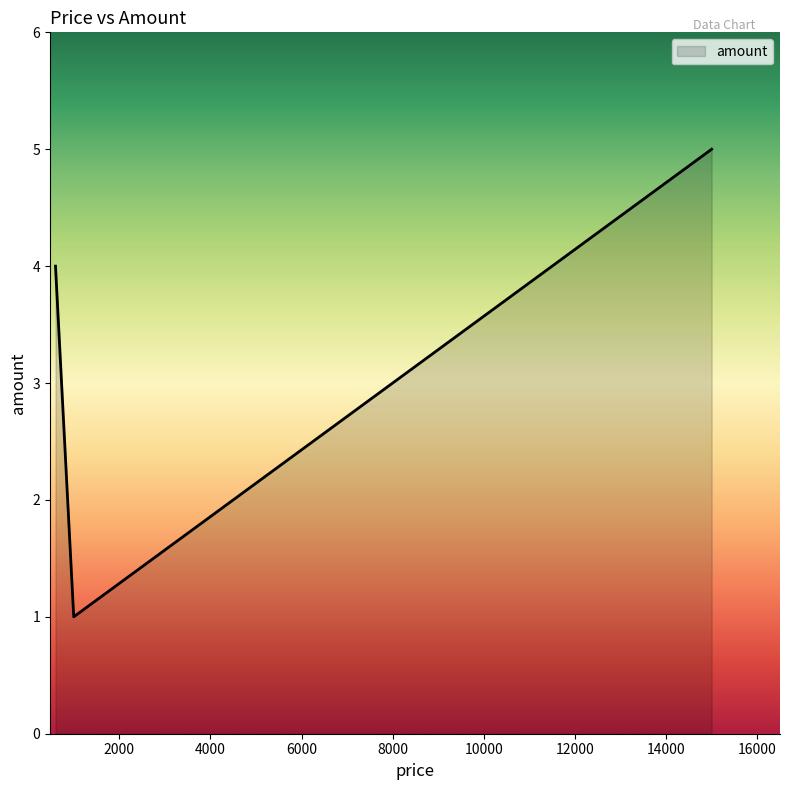

Does the chart display data point markers on the line(s)?

No